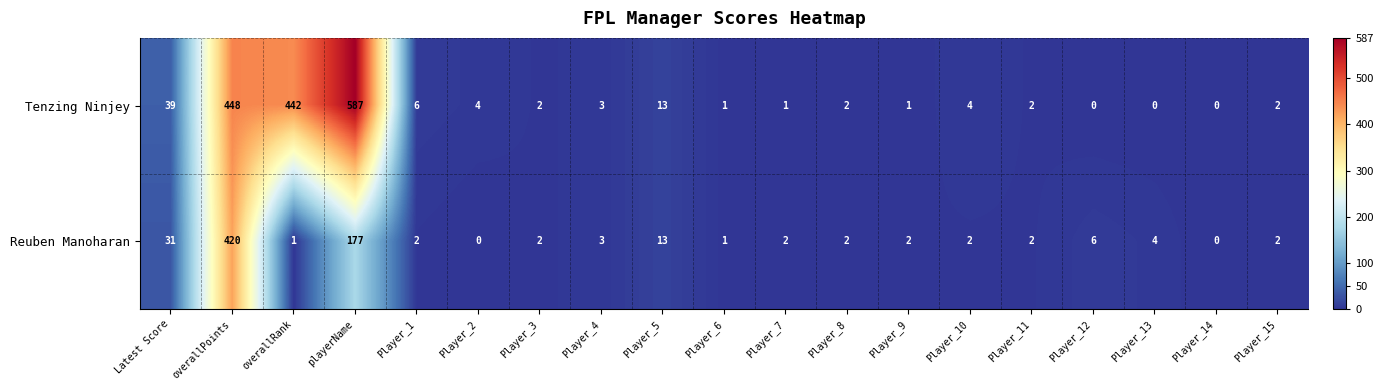

How many positive values does the Reuben Manoharan series have?

17